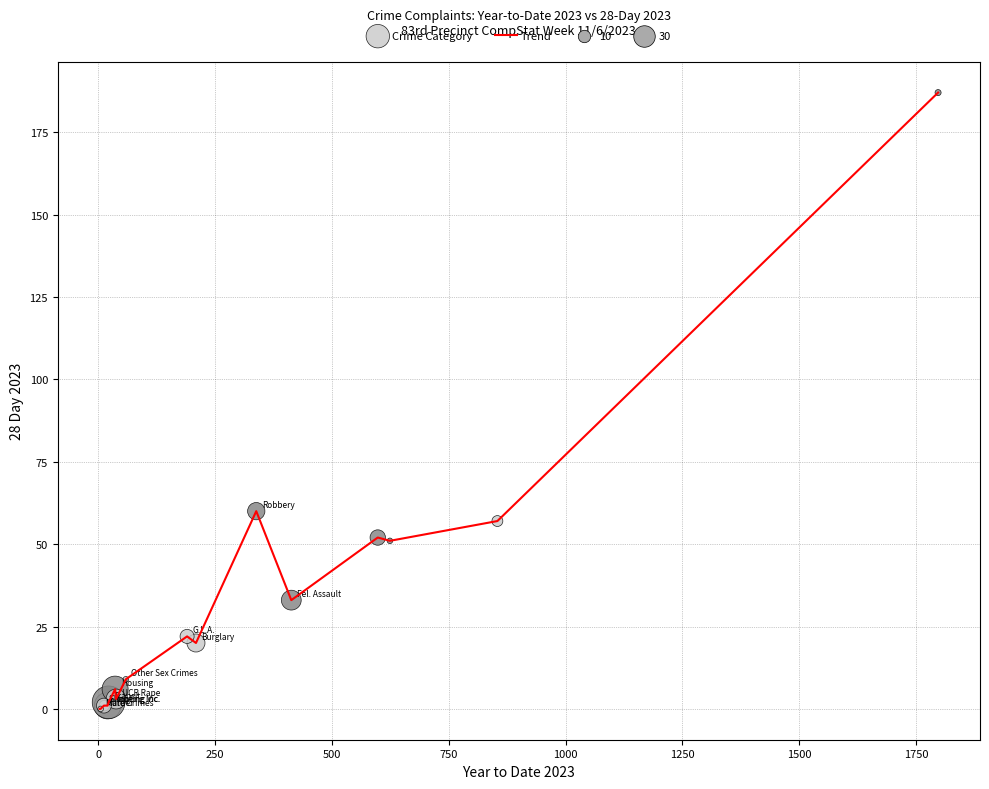

What is the greatest value displayed?

187